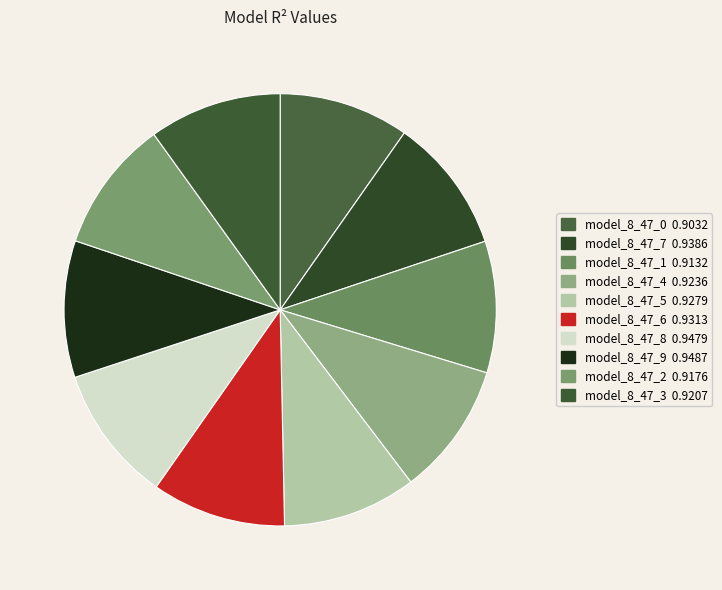

Which slice is the smallest?

model_8_47_0